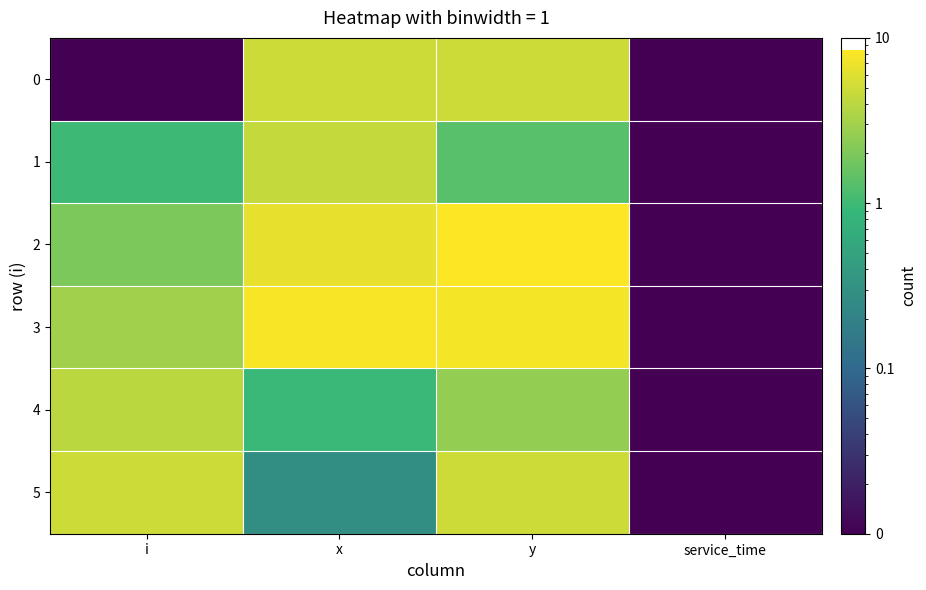

Which has a higher value, x or service_time?

x